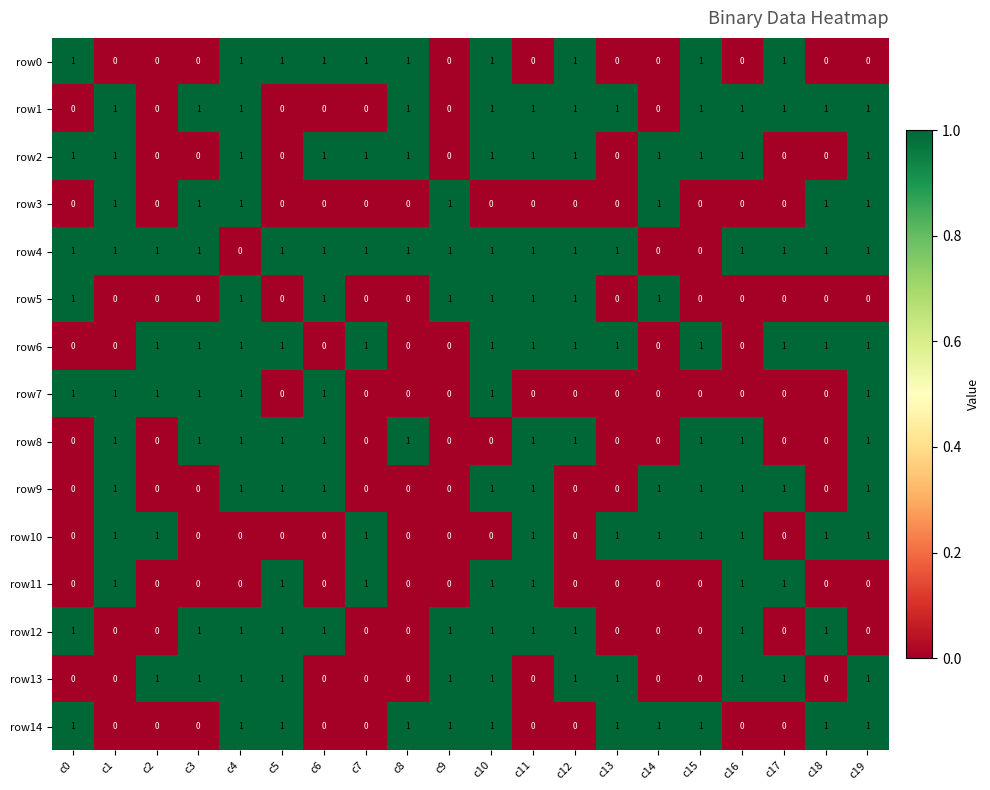

What is the sum of all row0 values?

10